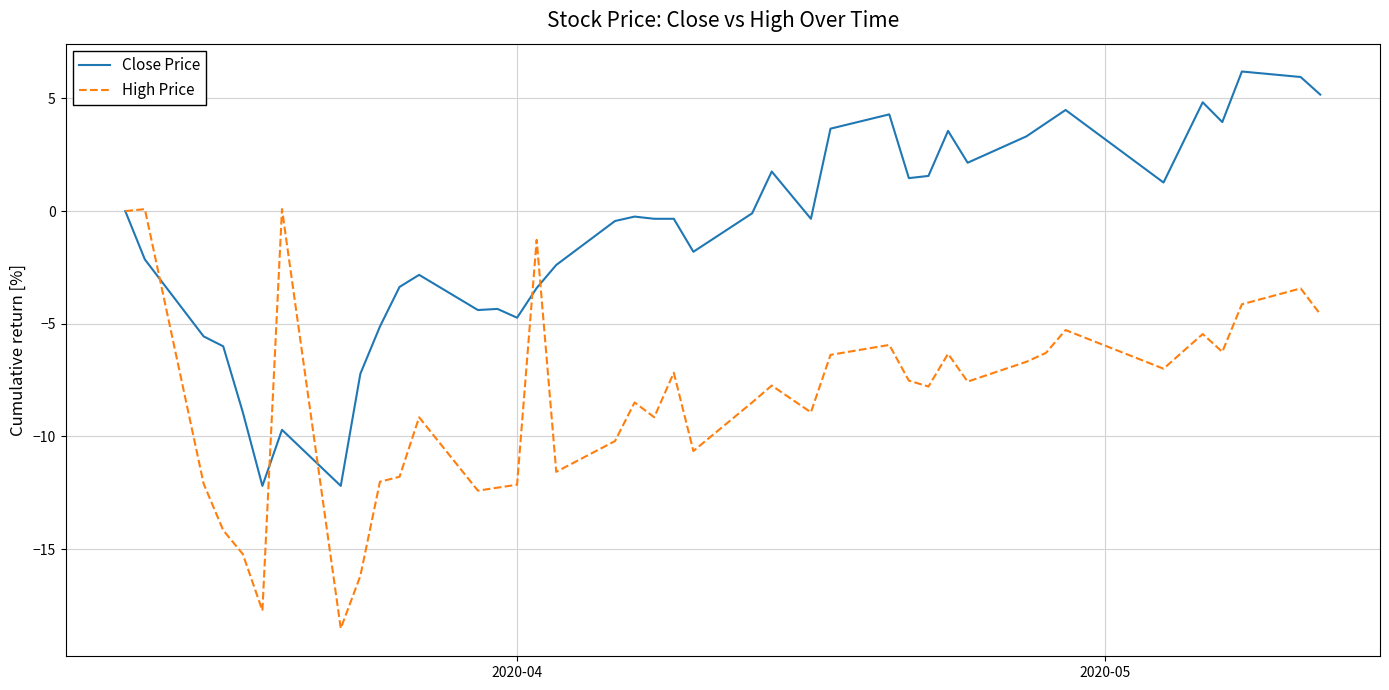

Which series has the largest total across all categories?

Close Price